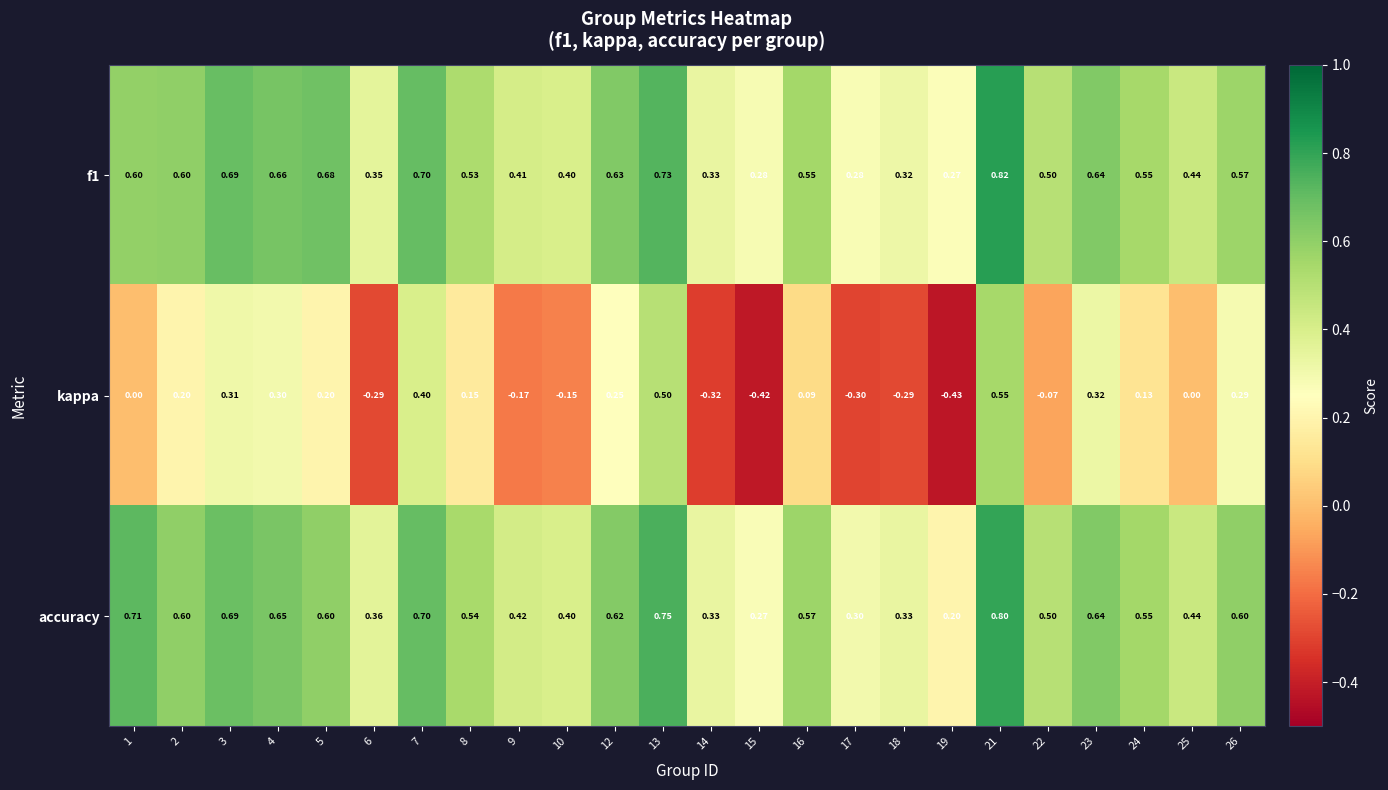

Between 3 and 12, which series saw the biggest shift?

accuracy